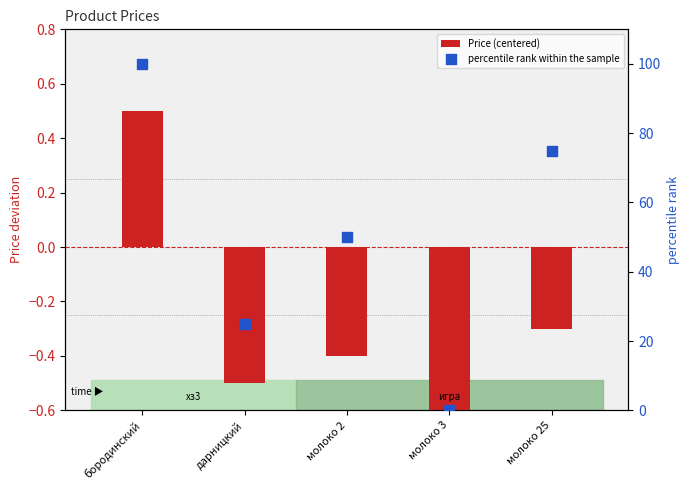

Which series has the largest Y range (max minus min)?

percentile rank within the sample